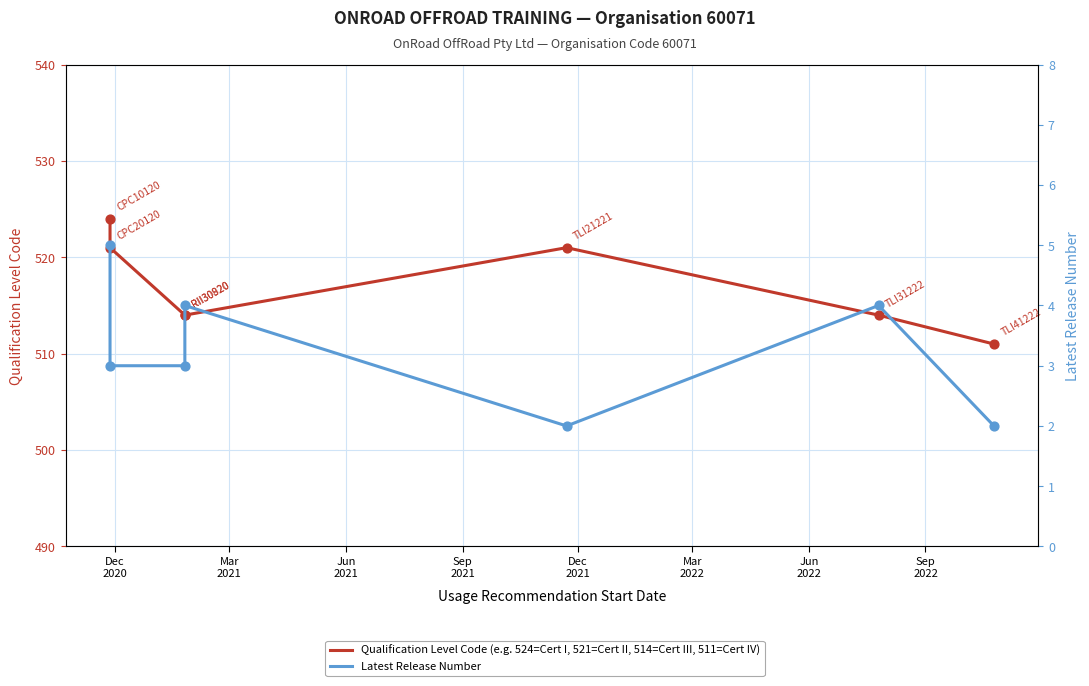

Which series has the largest total across all categories?

Qualification Level Code (e.g. 524=Cert I, 521=Cert II, 514=Cert III, 511=Cert IV)